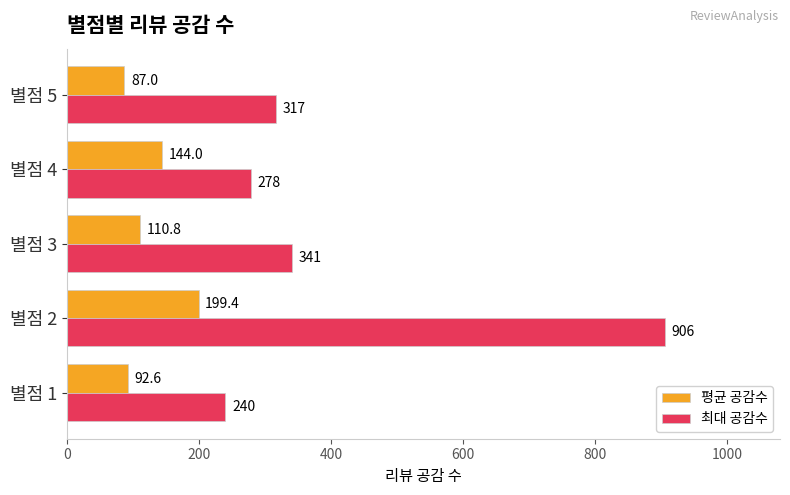

What is the maximum value shown in the chart?

906.0